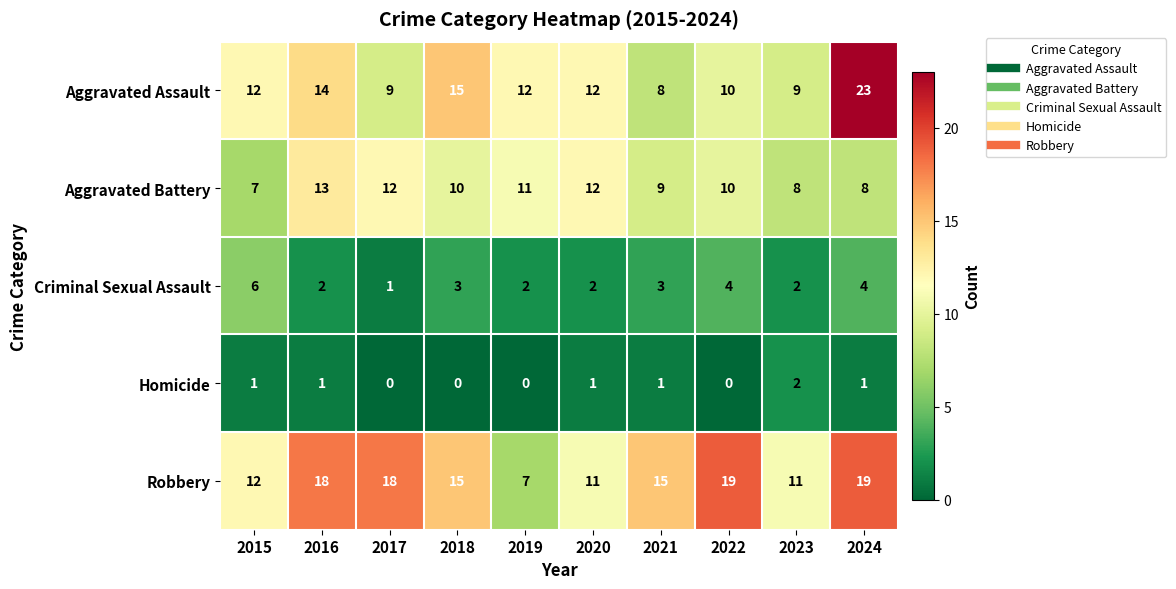

Which series has the widest spread of values?

Aggravated Assault